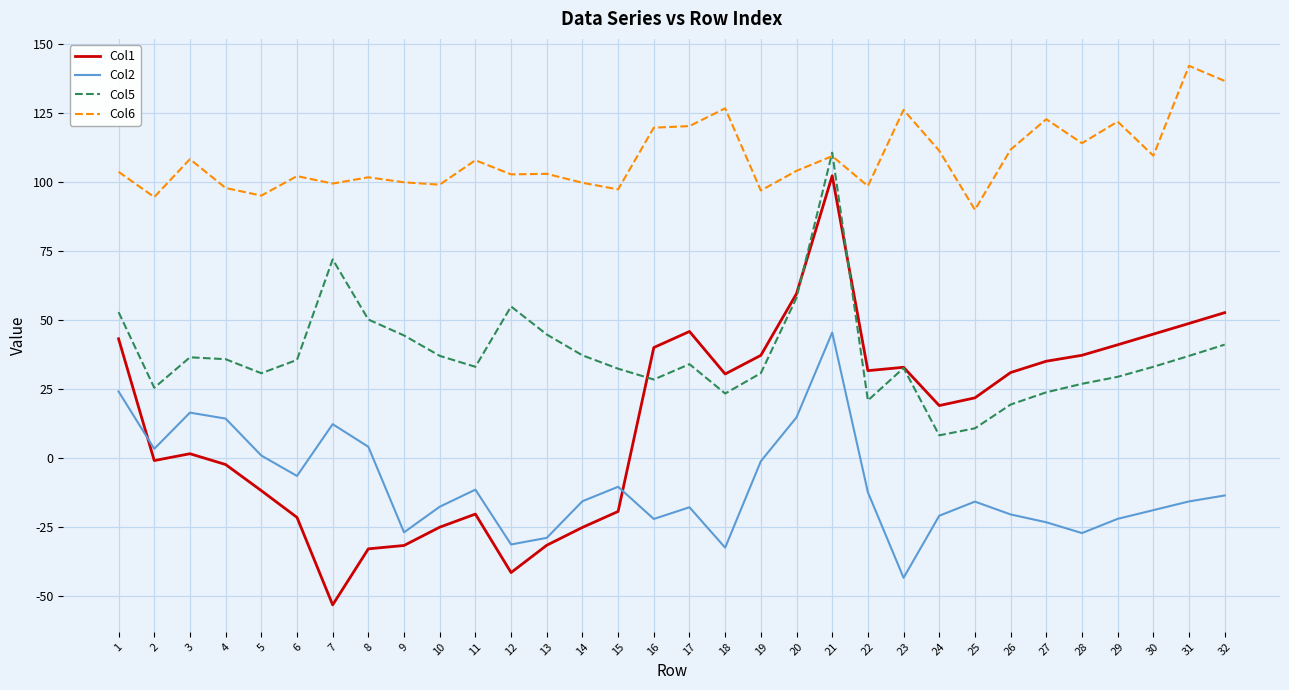

List the series in order of their overall mean, lowest first.

Col2, Col1, Col5, Col6